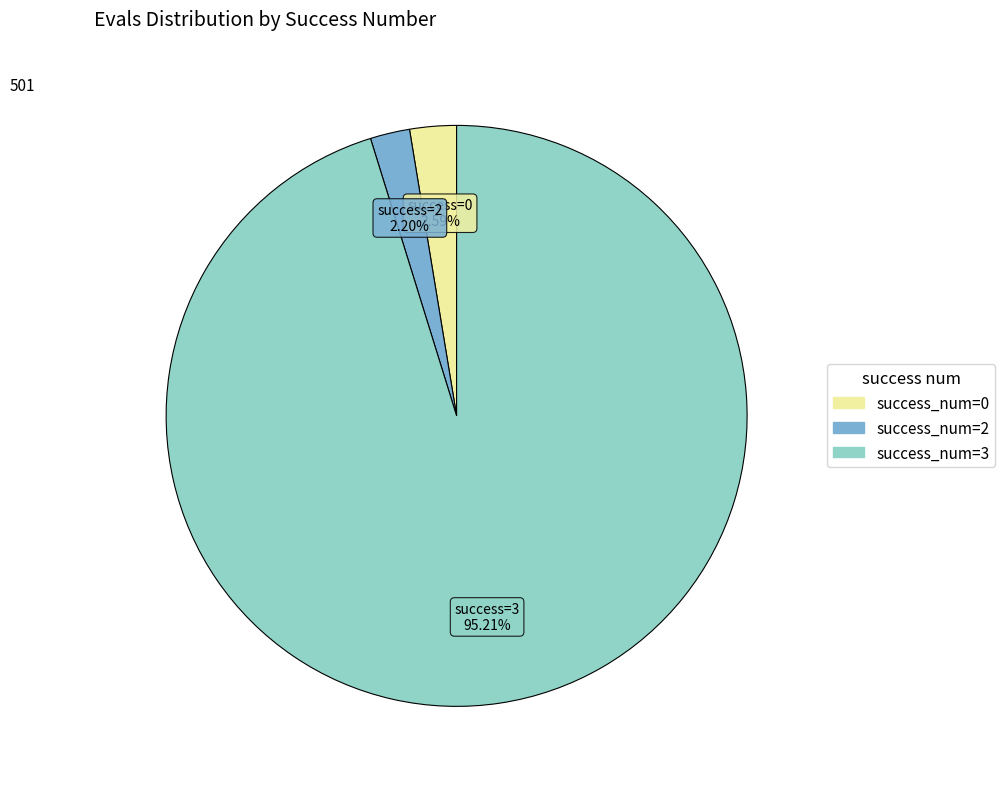

Does any single category account for the majority?

Yes